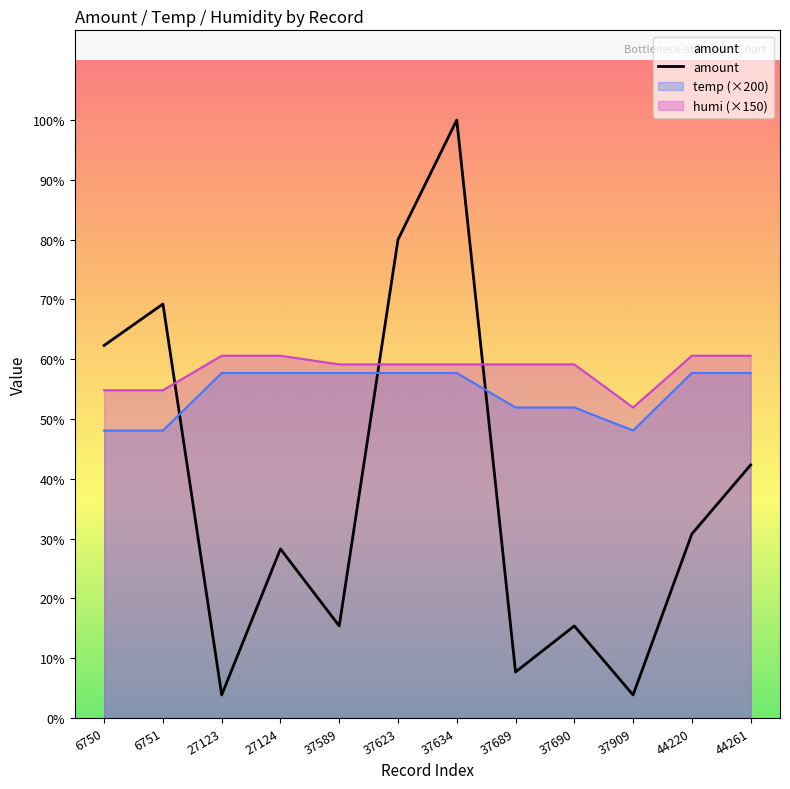

How many lines are shown in the chart?

1